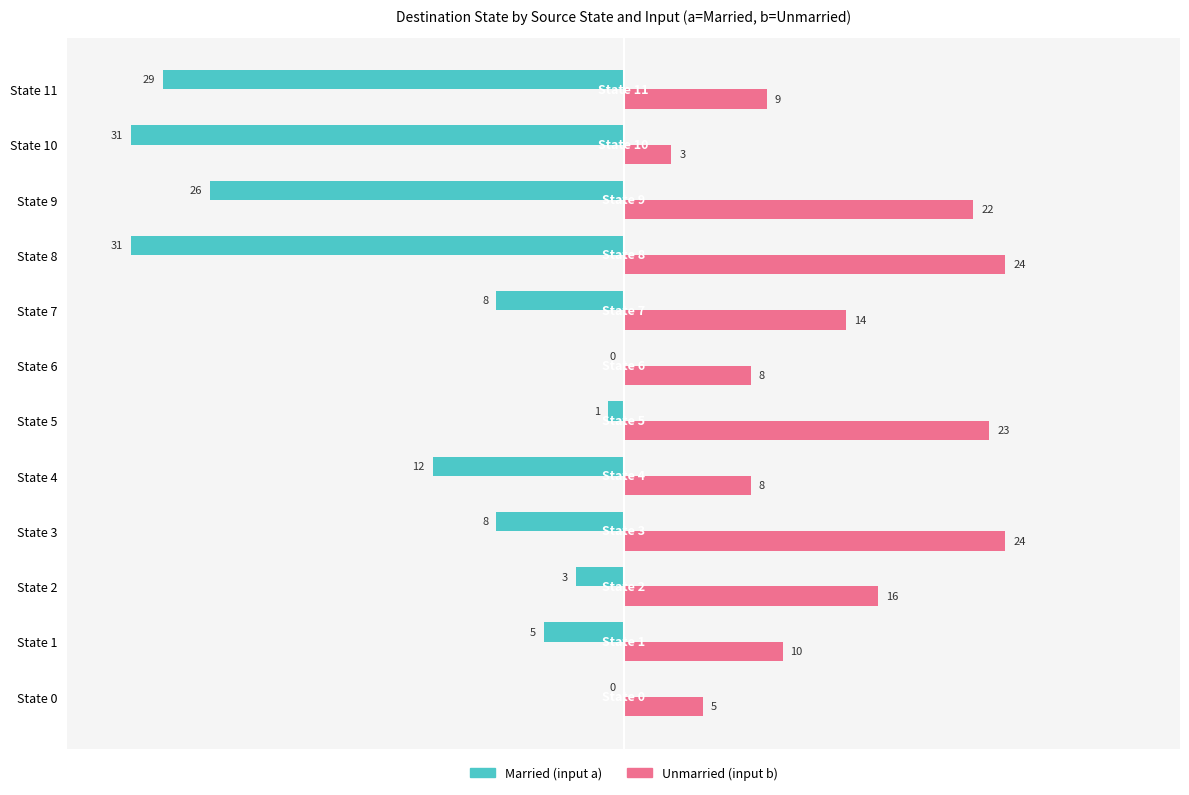

What is the greatest value displayed?

24